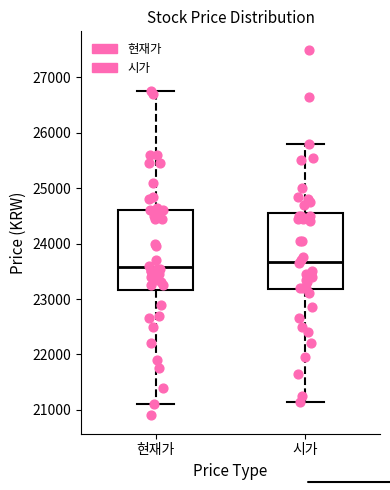

Reading left to right, read every box against the y-axis: the position of its median line, the range the box covers, and the ends of its whiskers. The values are not printed on the chart, so give them approximately, as read against the axis.

현재가: median 23600, box 23200 to 24600, whiskers 21100 to 26800
시가: median 23700, box 23200 to 24600, whiskers 21200 to 25800